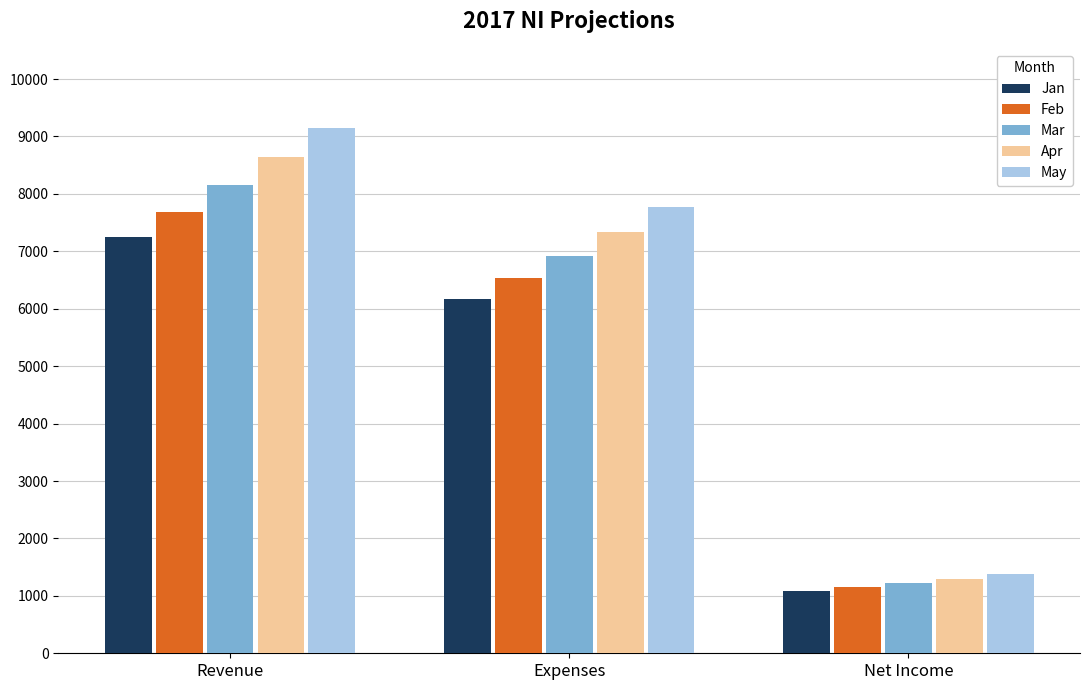

List the labels in order of Mar value, largest first.

Revenue, Expenses, Net Income